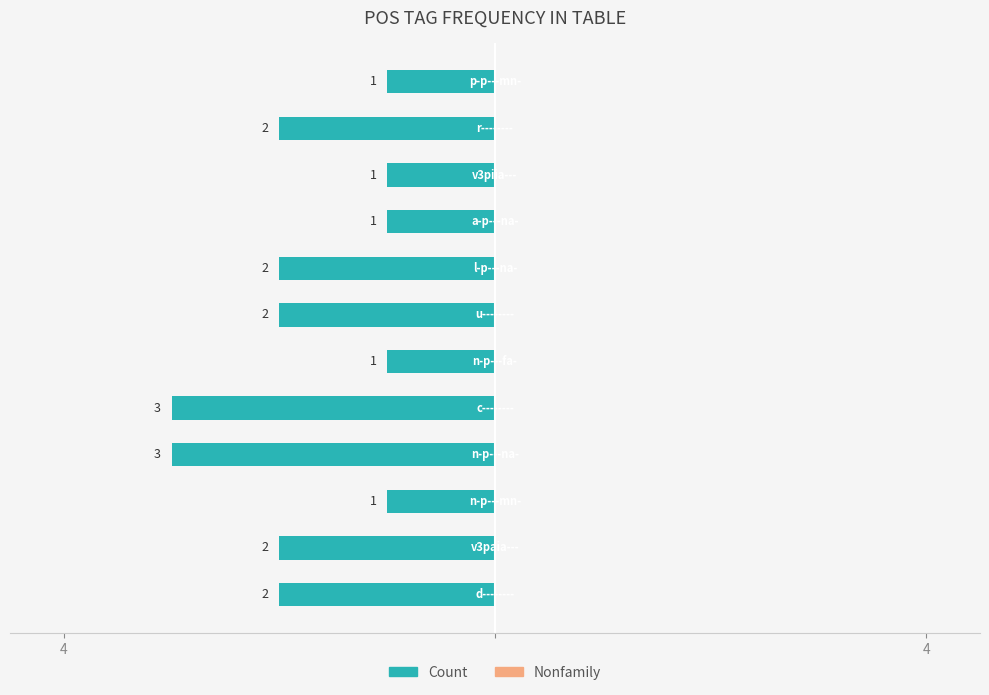

Does the chart contain any negative values?

Yes